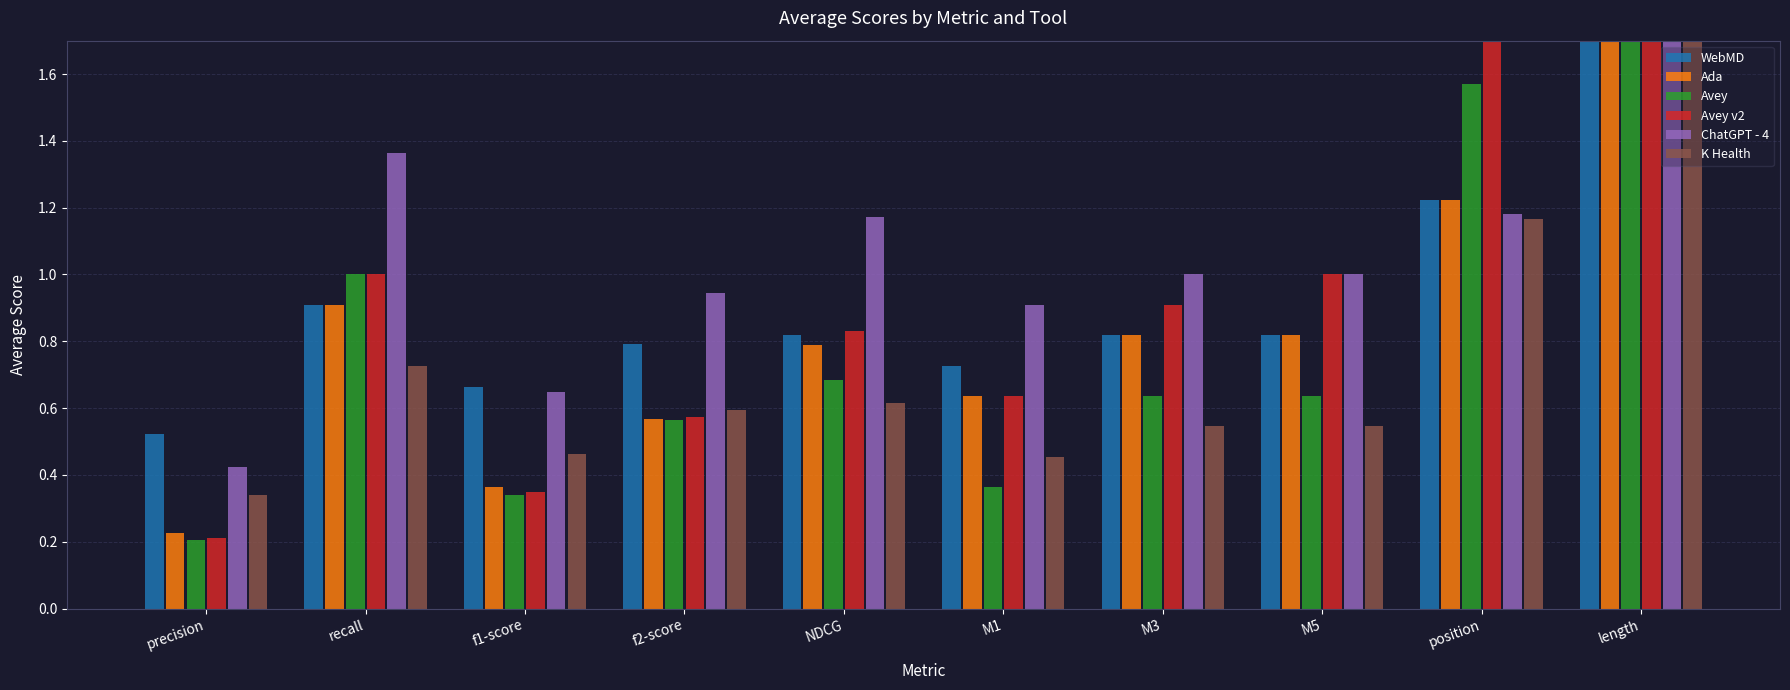

What is the value of the WebMD bar at the 7th from the left?

0.8